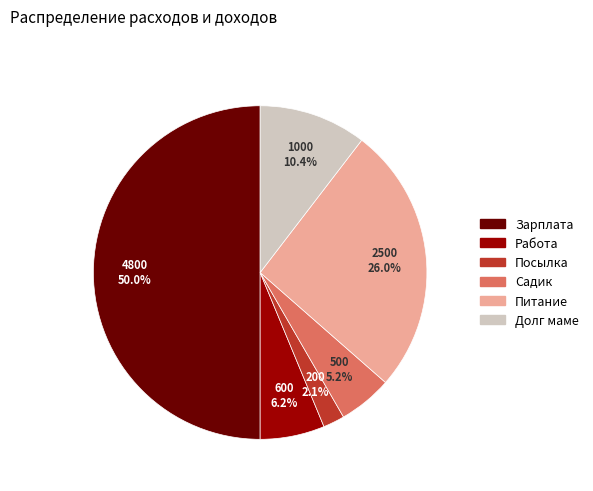

Rank the categories by value from lowest to highest.

Посылка, Садик, Работа, Долг маме, Питание, Зарплата